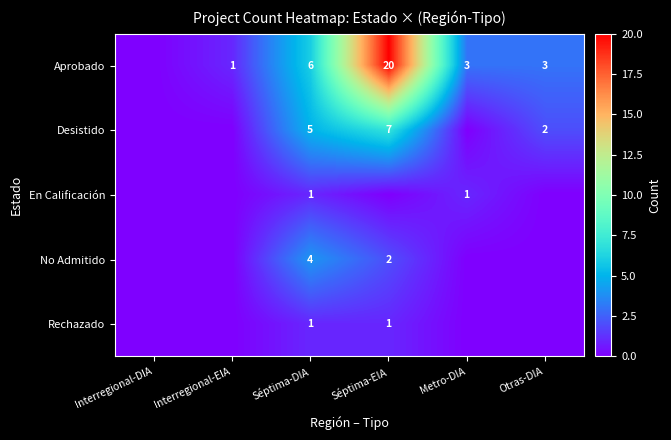

Is it true that Aprobado equals 20 at Séptima-EIA?

True